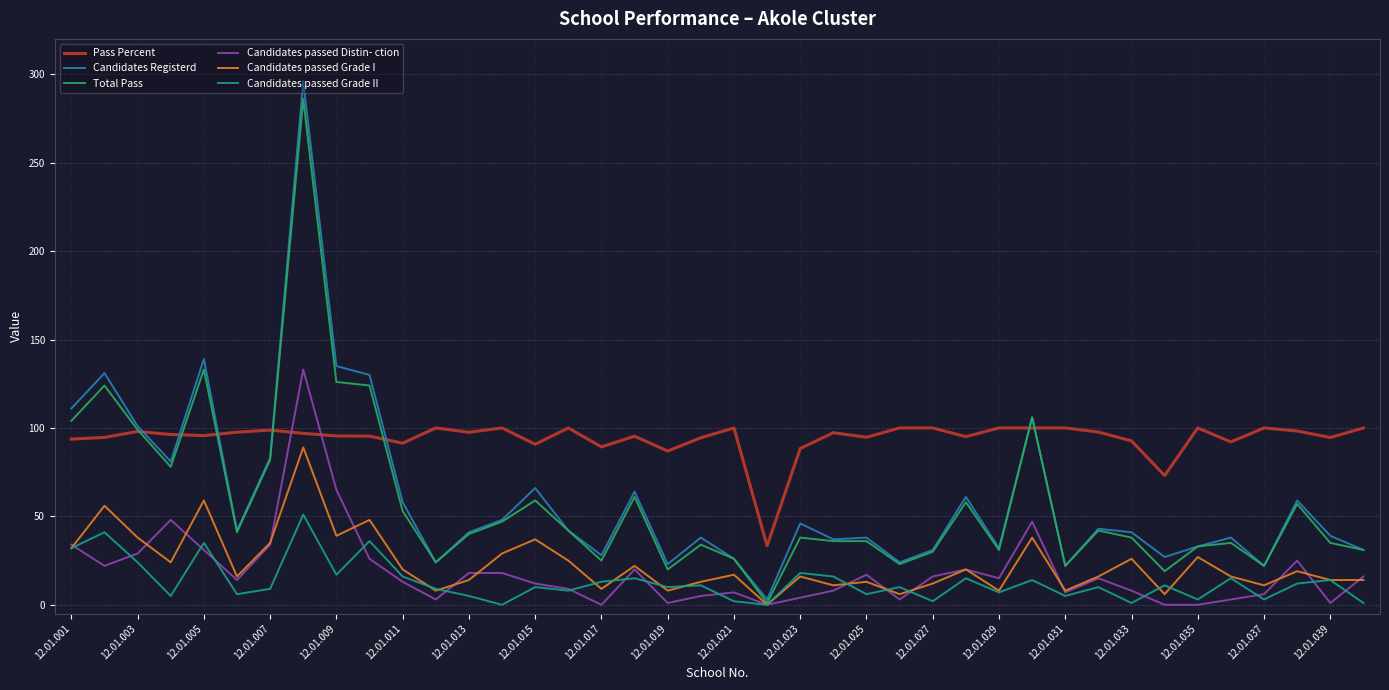

Which series has the largest range (max minus min)?

Candidates Registerd